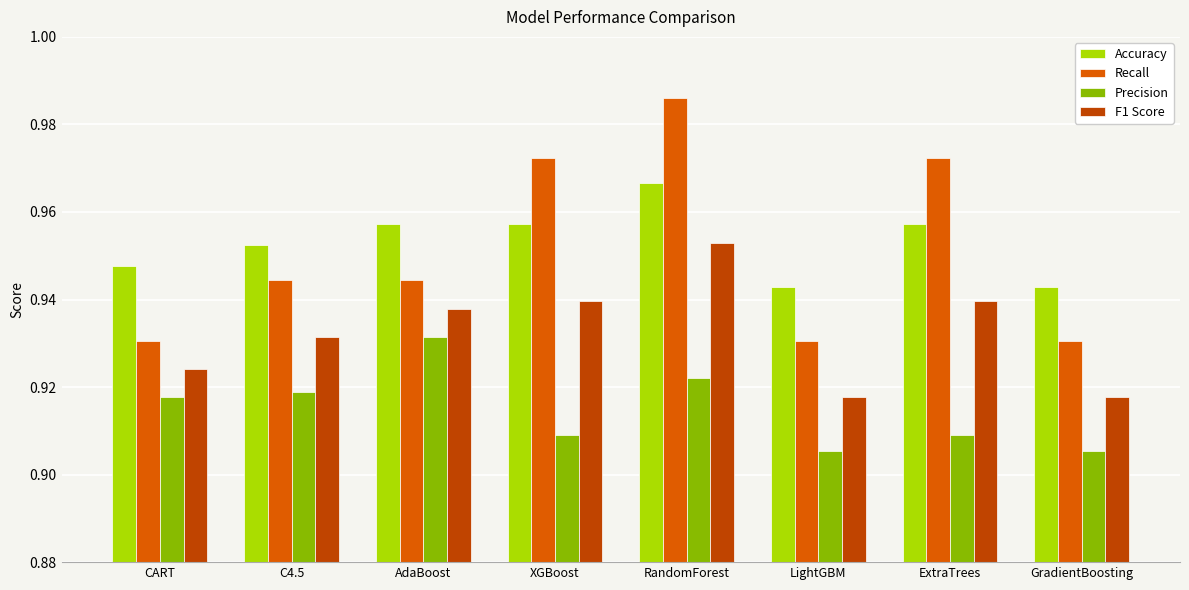

What is the label of the 5th bar from the left?

RandomForest